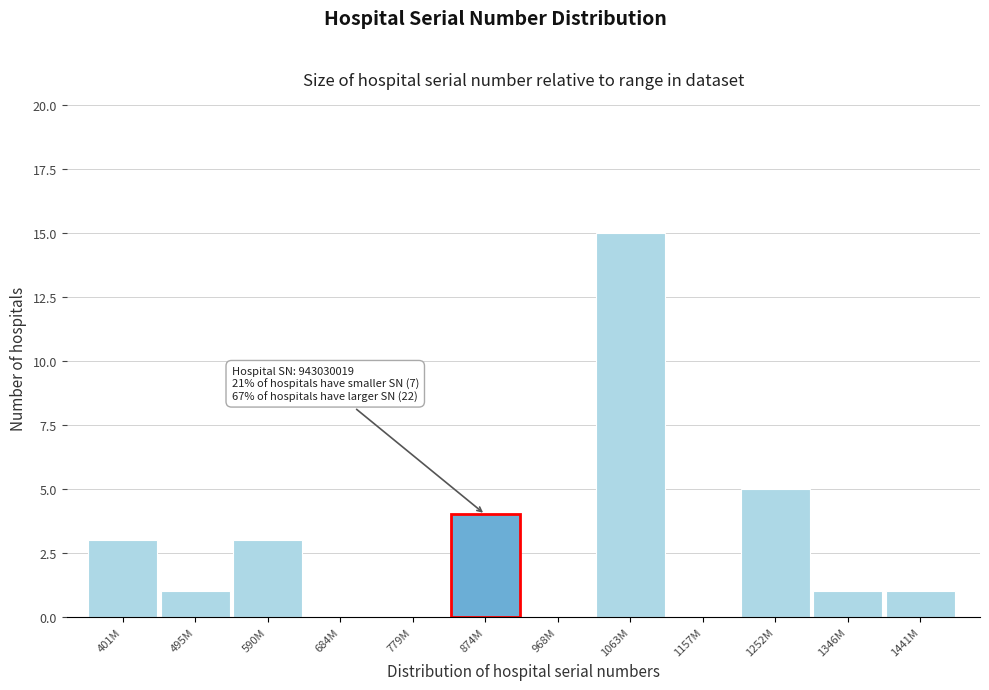

Reading right to left, what are all the values shown in this chart?

1441M=1	1346M=1	1252M=5	1157M=0	1063M=15	968M=0	874M=4	779M=0	684M=0	590M=3	495M=1	401M=3